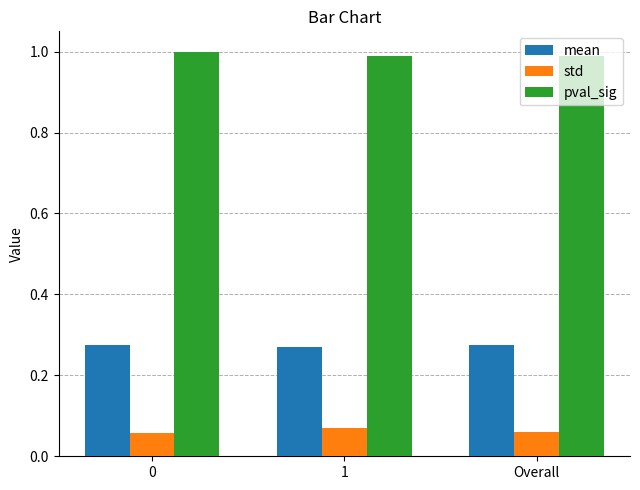

How many std values are between 0 and 1?

3